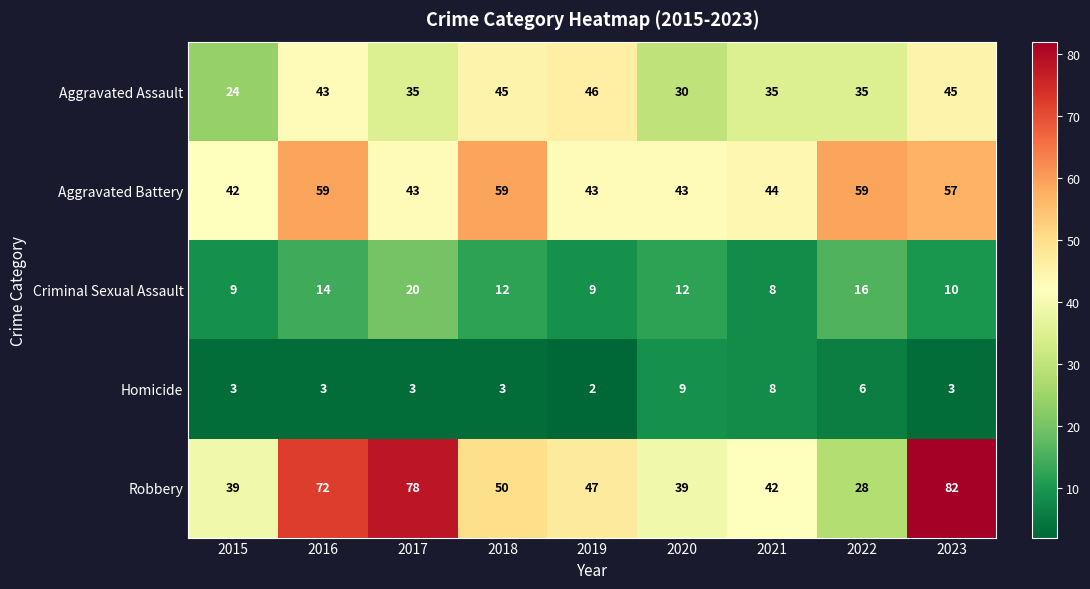

What value does the Aggravated Battery series have at 2019, to the nearest 10?

40